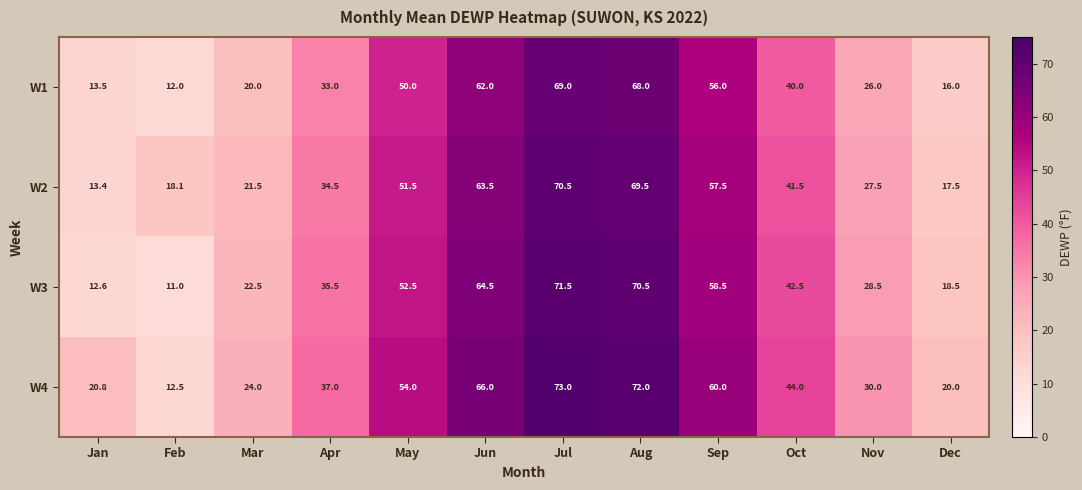

At which label is W2 closest to 41?

Oct